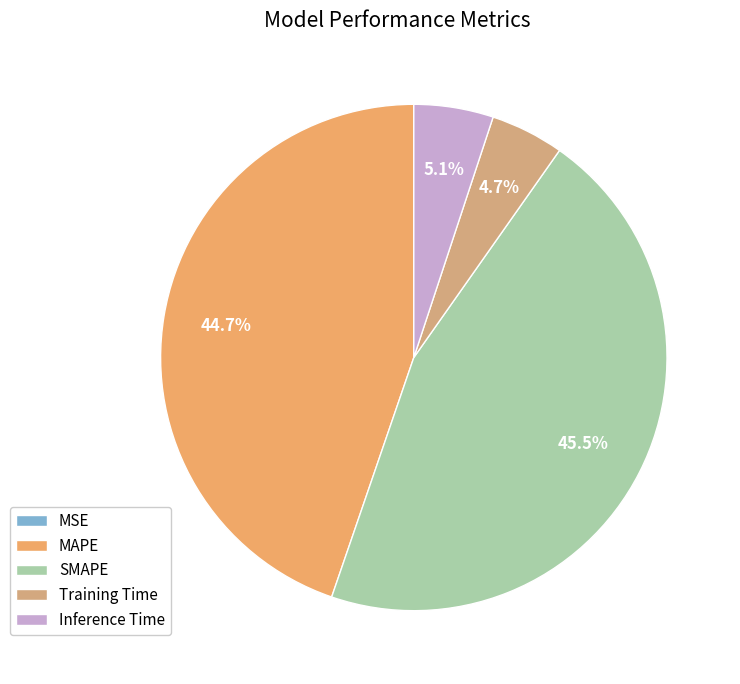

What percentage is the MAPE slice, to the nearest percent?

45%